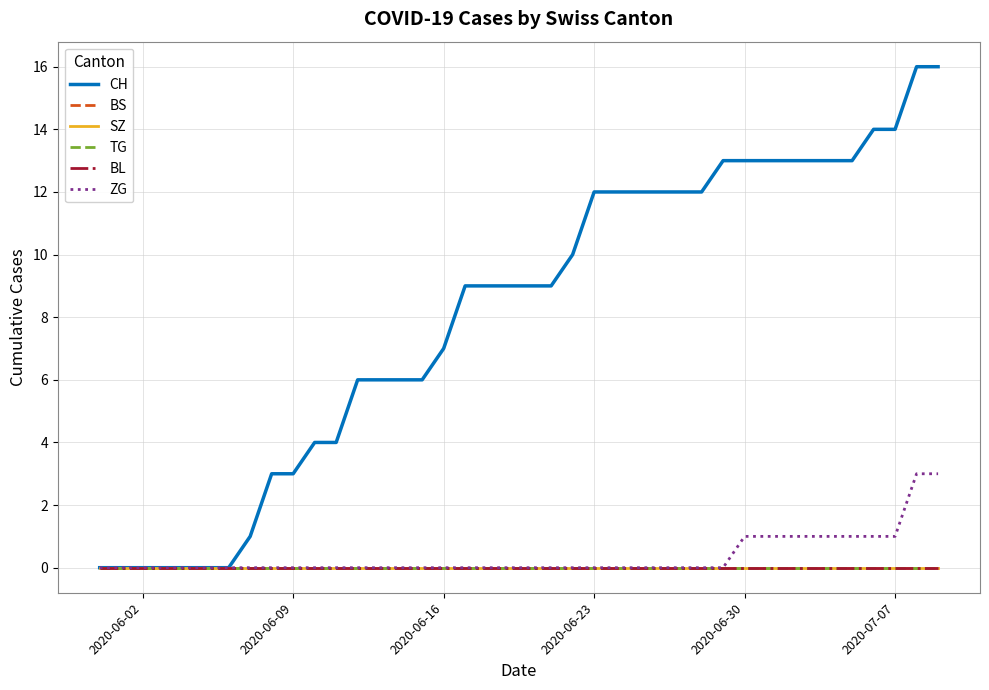

True or false: ZG has more than 1 points higher than both neighbors.

False